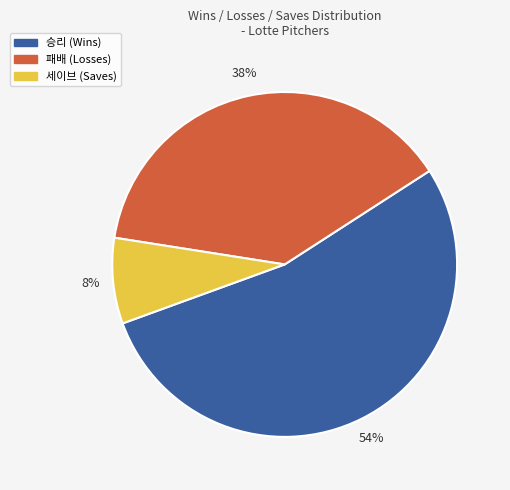

Which slice is the smallest?

세이브 (Saves)